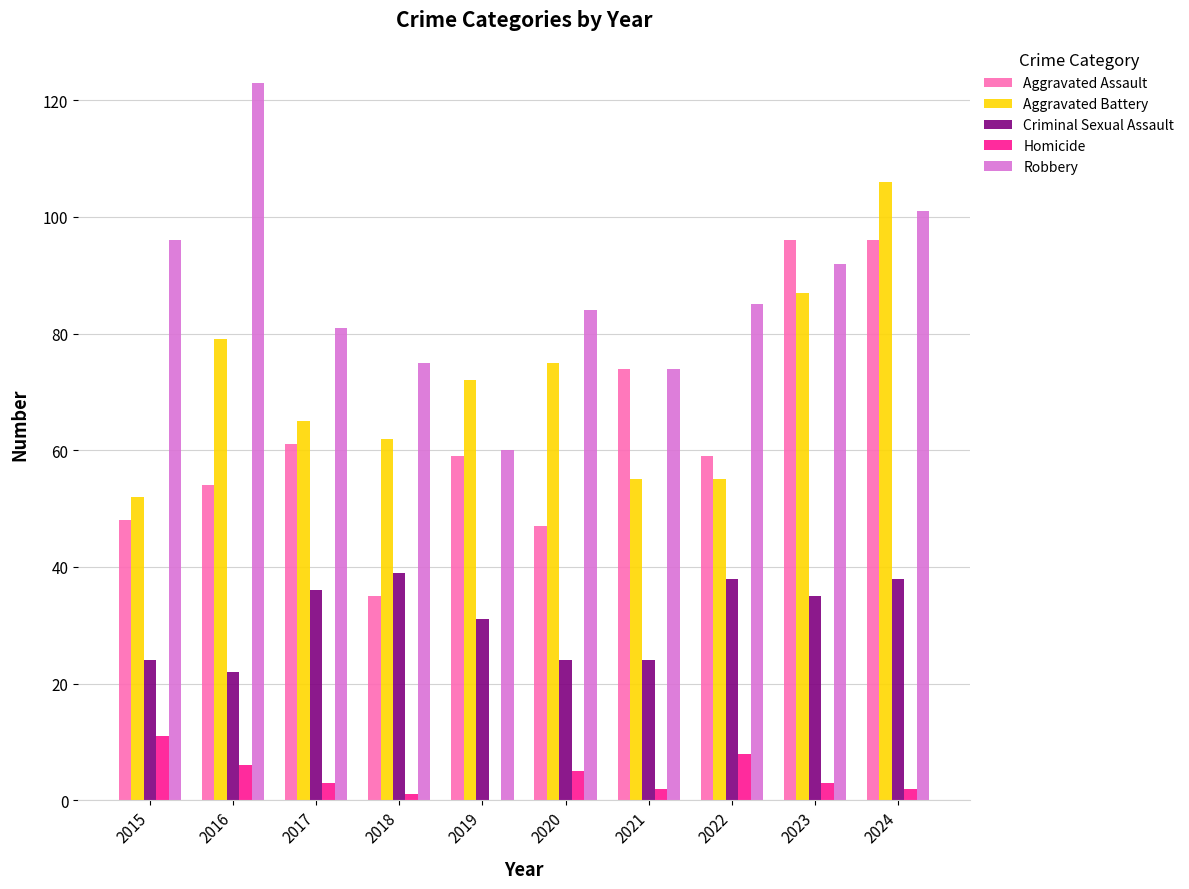

What are all the series names shown in the legend?

Aggravated Assault, Aggravated Battery, Criminal Sexual Assault, Homicide, Robbery